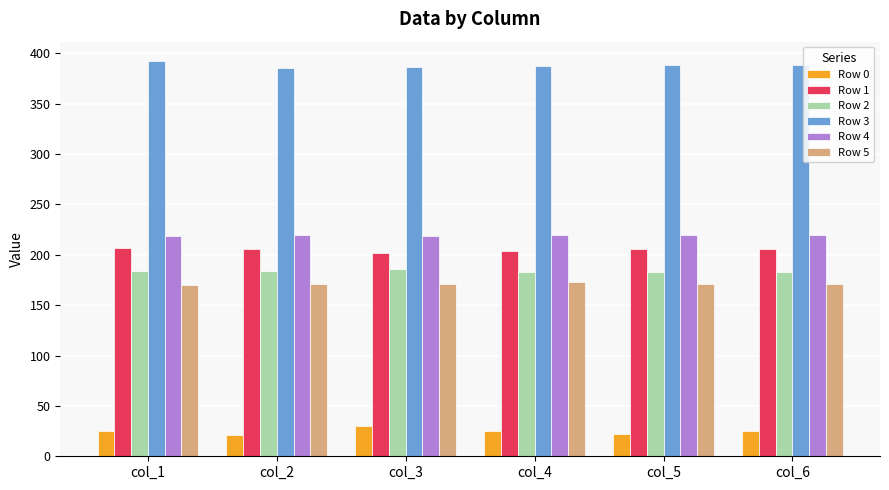

What is the sum of the Row 2 values at col_1 and col_6?

367